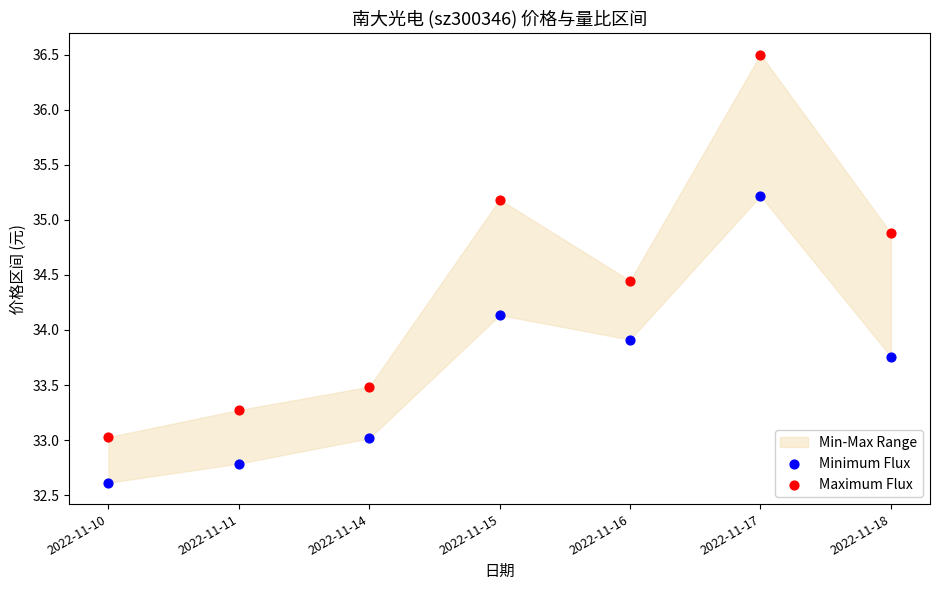

Which series has the largest Y range (max minus min)?

Maximum Flux